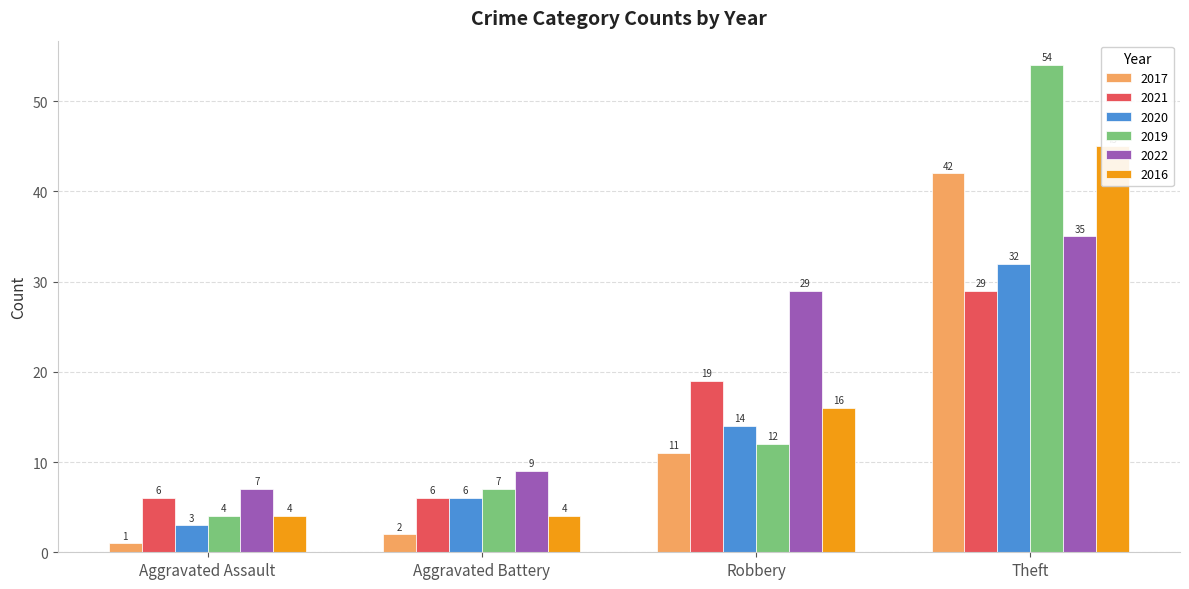

Reading left to right, list all the values displayed in this chart.

2017: 1	2	11	42
2021: 6	6	19	29
2020: 3	6	14	32
2019: 4	7	12	54
2022: 7	9	29	35
2016: 4	4	16	45